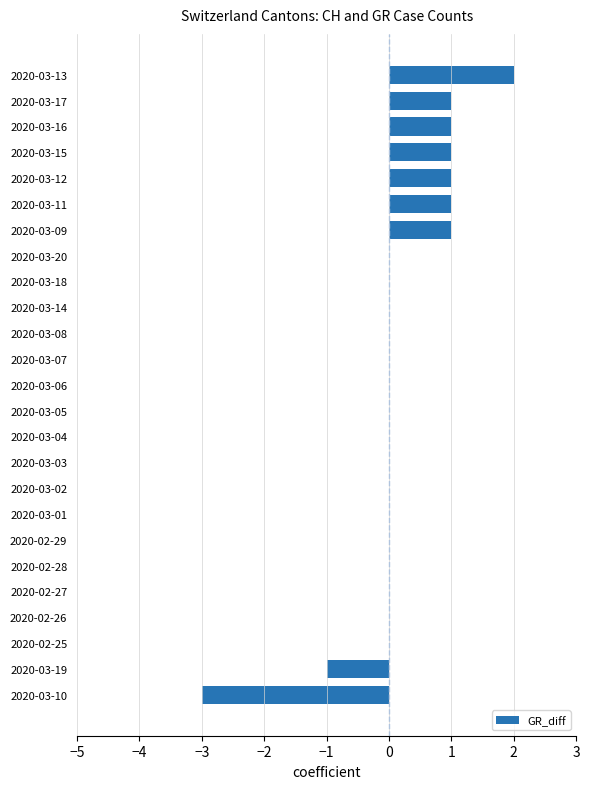

Are the bars horizontal?

Yes